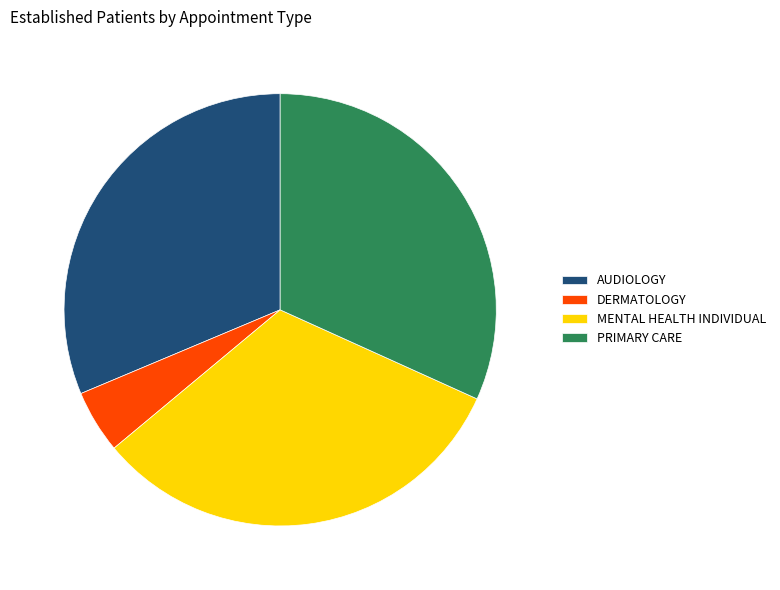

Is the sum of AUDIOLOGY and DERMATOLOGY greater than half?

No